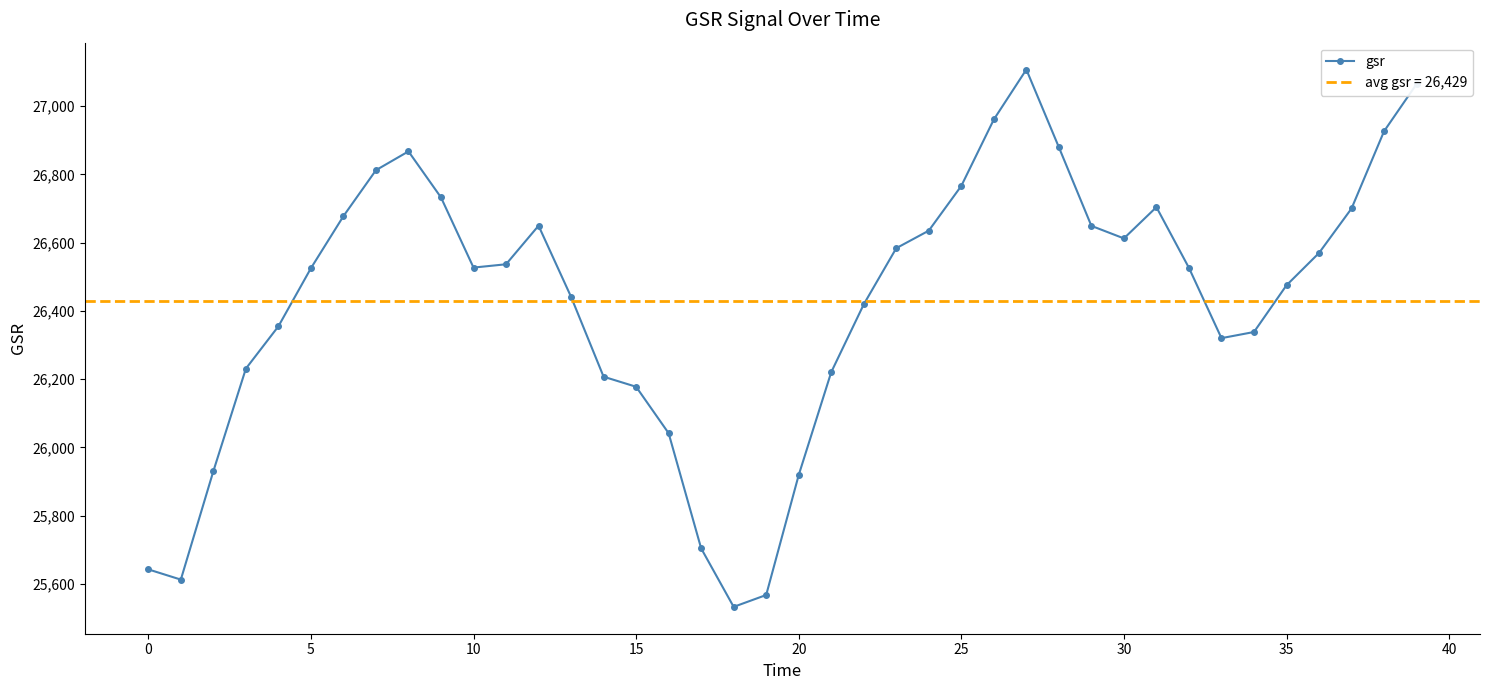

Reading left to right, transcribe all the data shown in this chart.

25642.0	25612.0	25930.0	26230.7	26354.7	26525.1	26677.8	26812.6	26867.7	26732.7	26527.0	26536.7	26649.8	26441.2	26207.0	26177.5	26041.3	25703.6	25532.1	25566.9	25918.7	26220.3	26419.2	26583.8	26635.3	26766.4	26961.2	27107.7	26879.9	26649.3	26612.5	26704.2	26526.2	26320.1	26338.1	26475.1	26569.8	26700.3	26926.8	27065.3